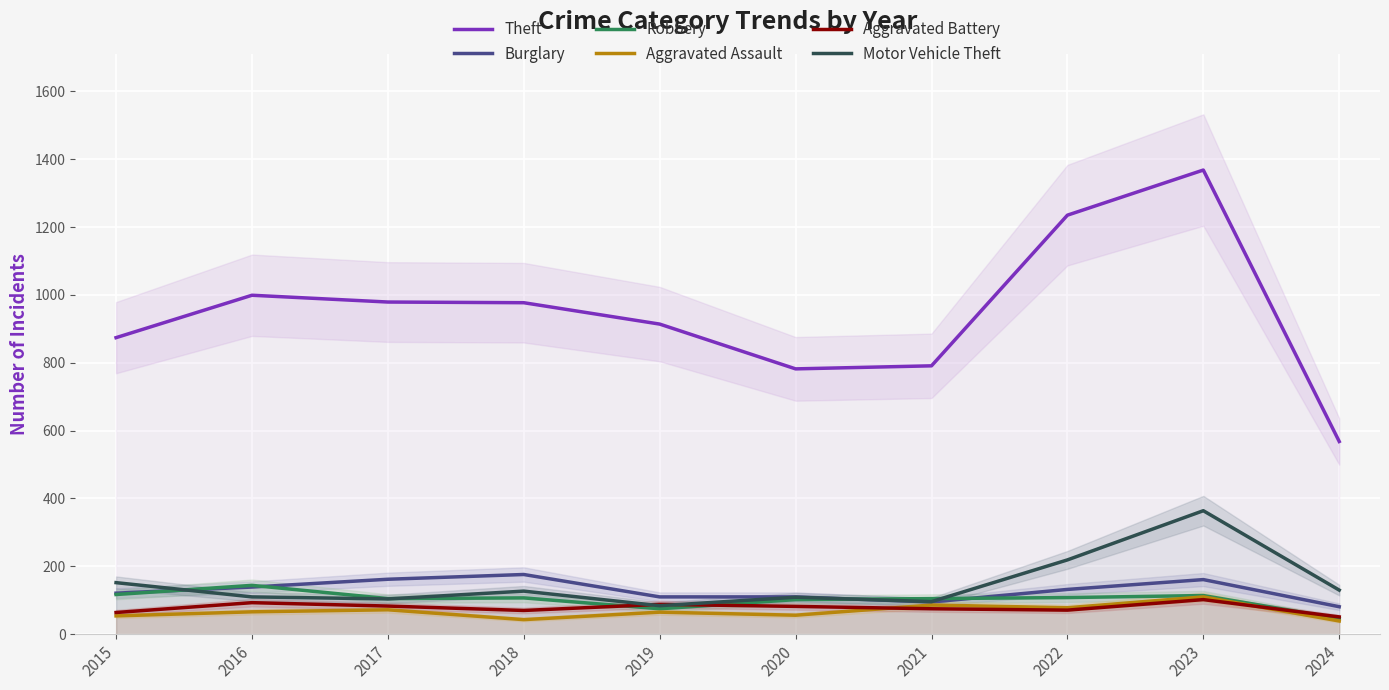

The Aggravated Battery series shows 71 at 2022. True or false?

True